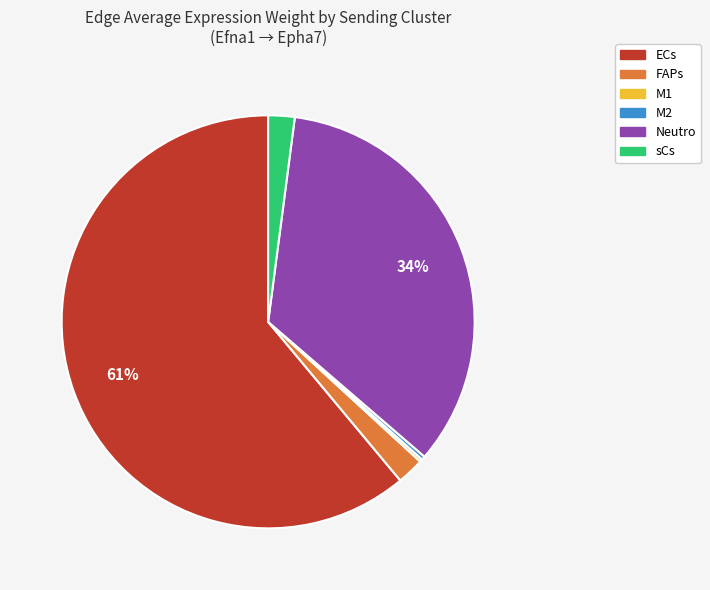

Between sCs and M2, which is larger?

sCs